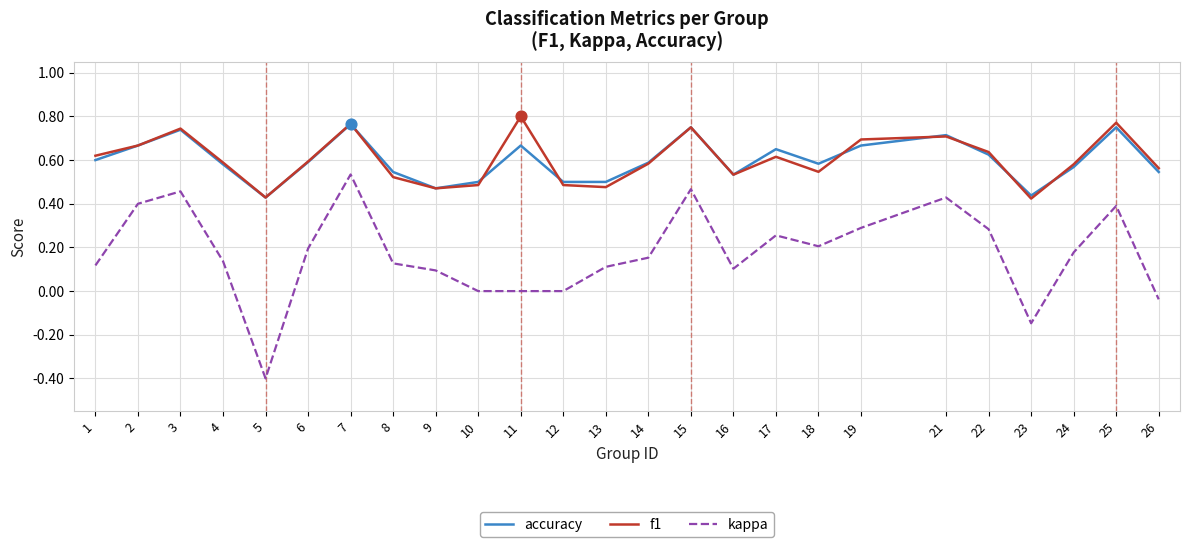

Which series has the widest spread of values?

kappa